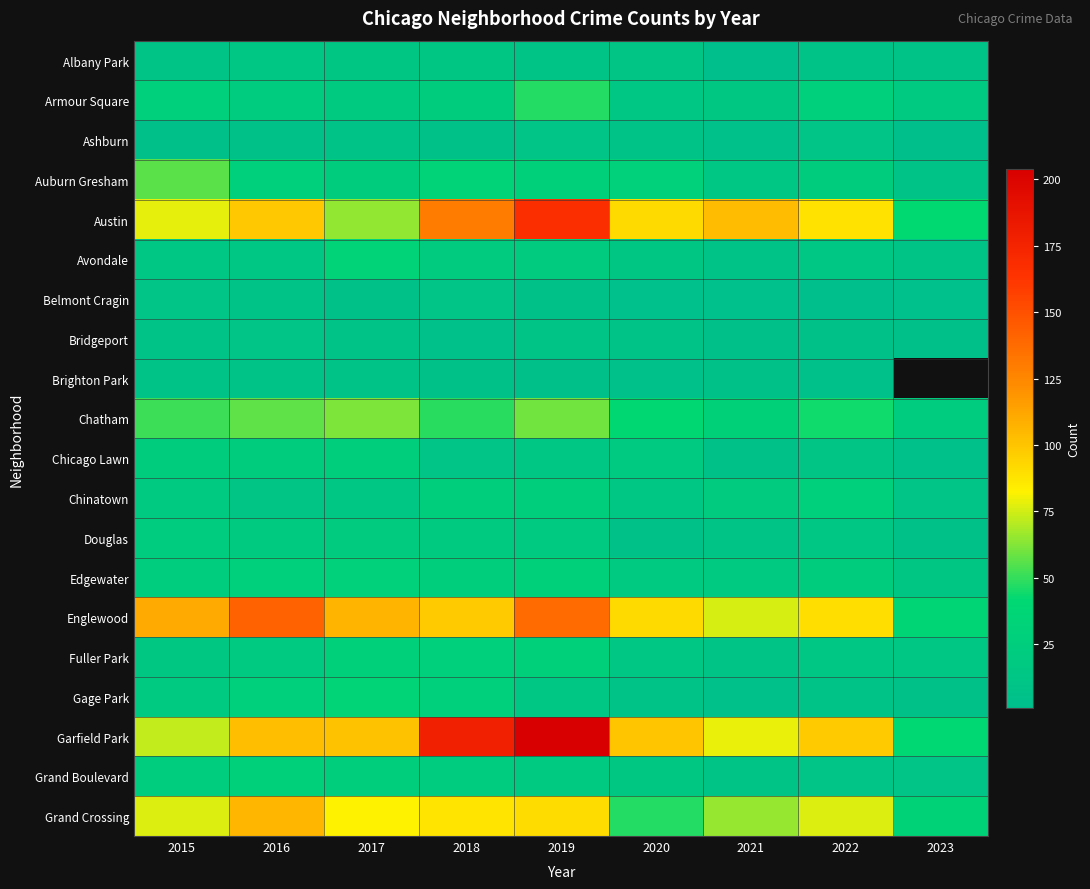

Is it true that Auburn Gresham equals 20.4 at 2020?

False